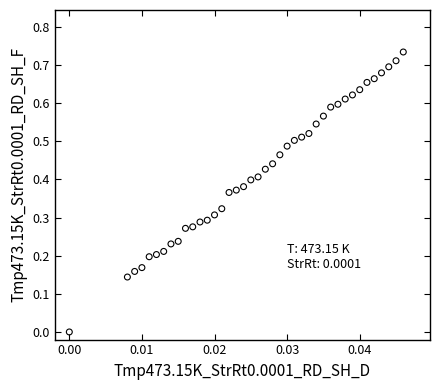

Count the number of points in this scatter plot.

40